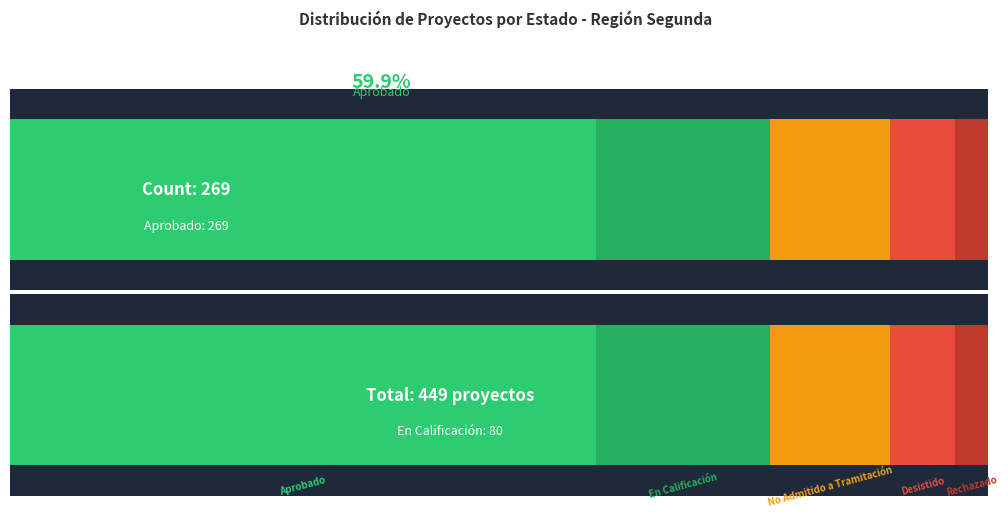

Where is the data nearest to the value 142?

En Calificación